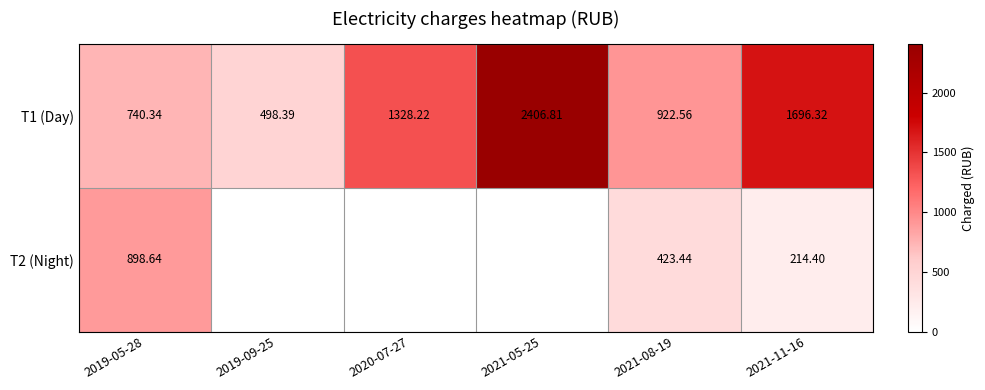

At which label does T1 (Day) first exceed 1328?

2020-07-27